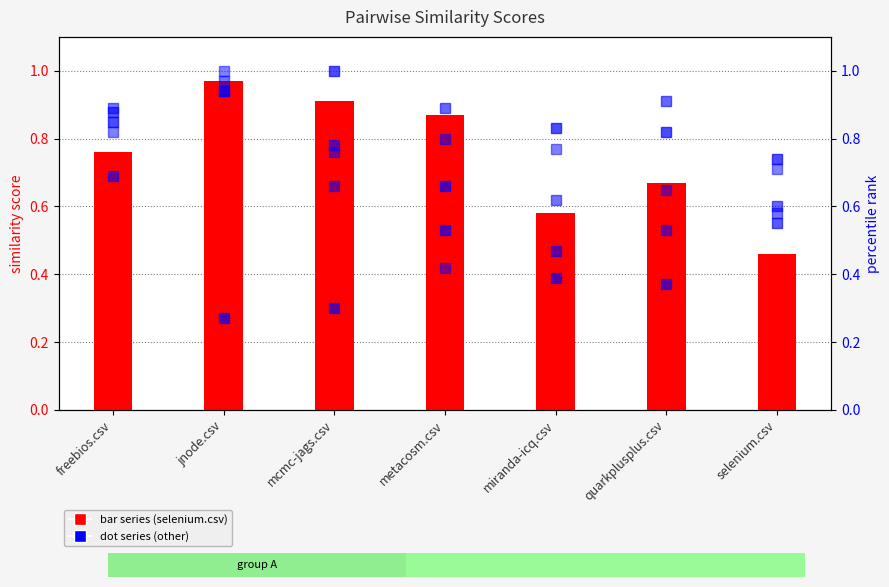

True or false: mcmc-jags.csv has a value of 0.4 at miranda-icq.csv.

True